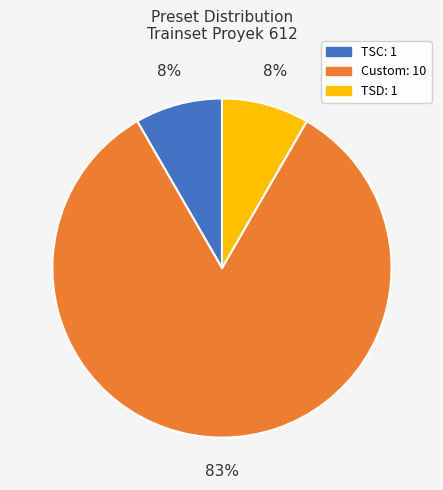

To the nearest percent, what is the average slice percentage?

33%